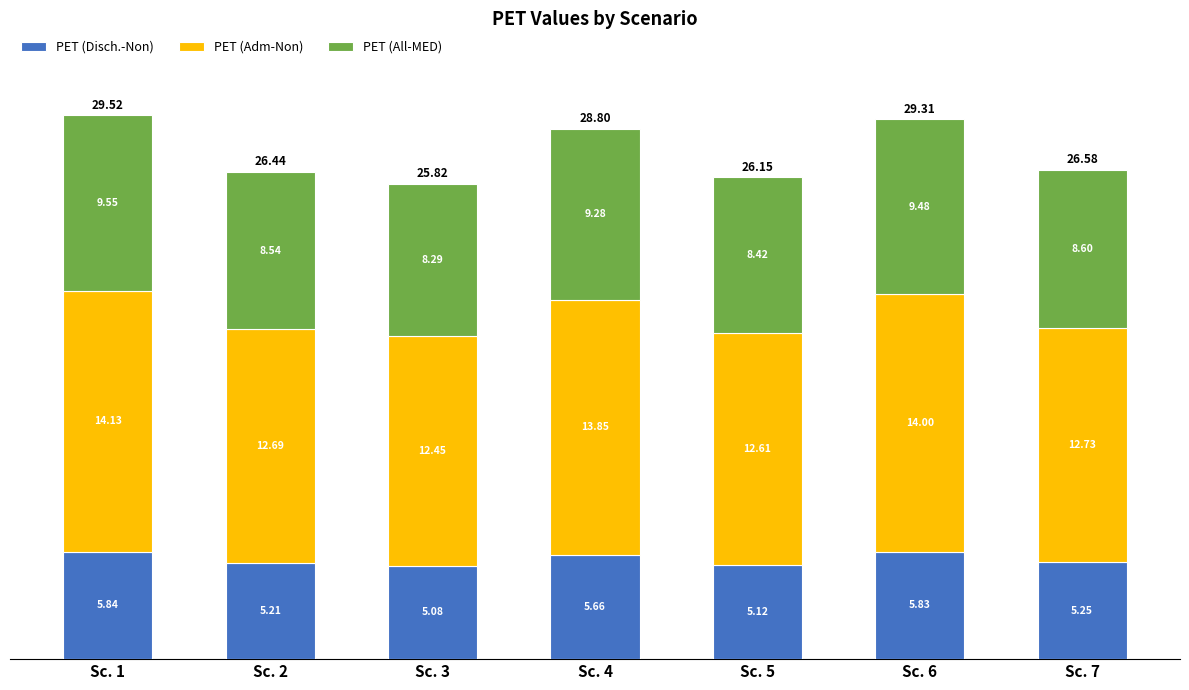

What is the total value across all series at Sc. 6?

29.3